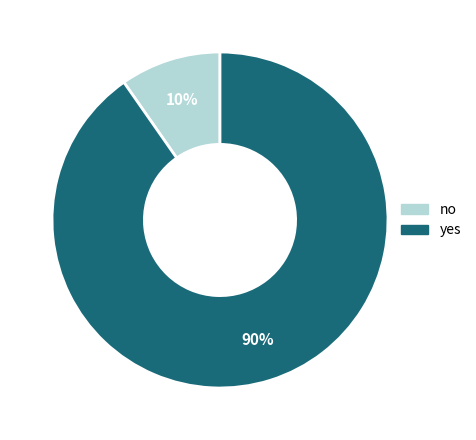

Which category has the biggest portion of the pie?

yes